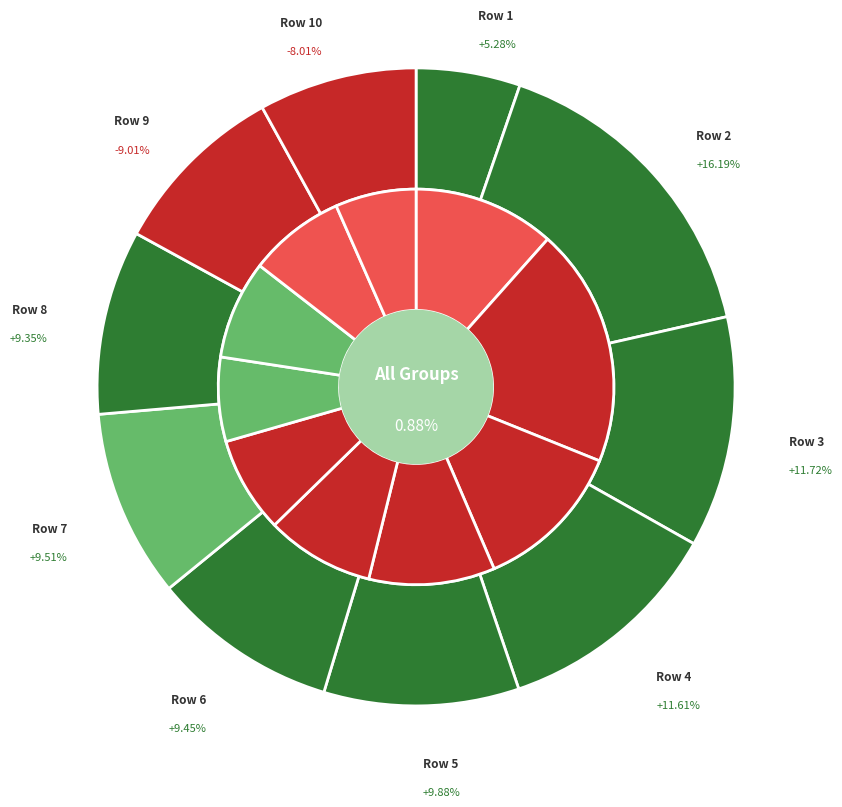

True or false: Row 9 accounts for 1% of the total.

False